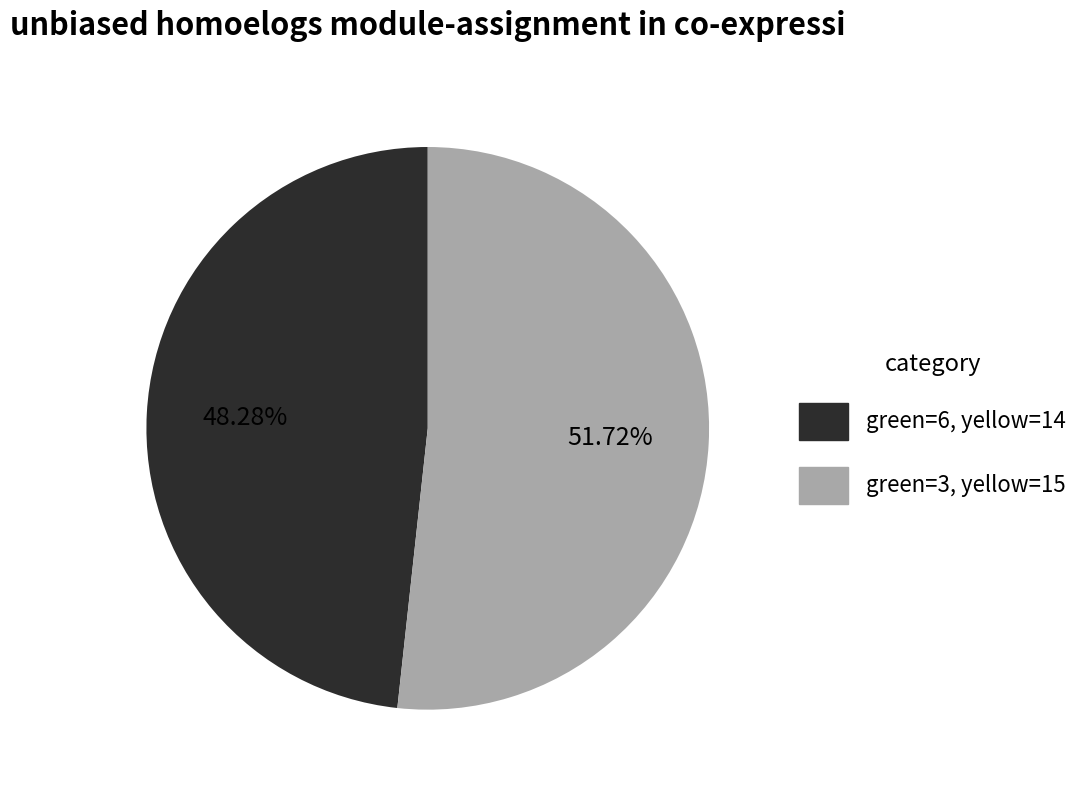

Is there a majority slice in this chart?

Yes